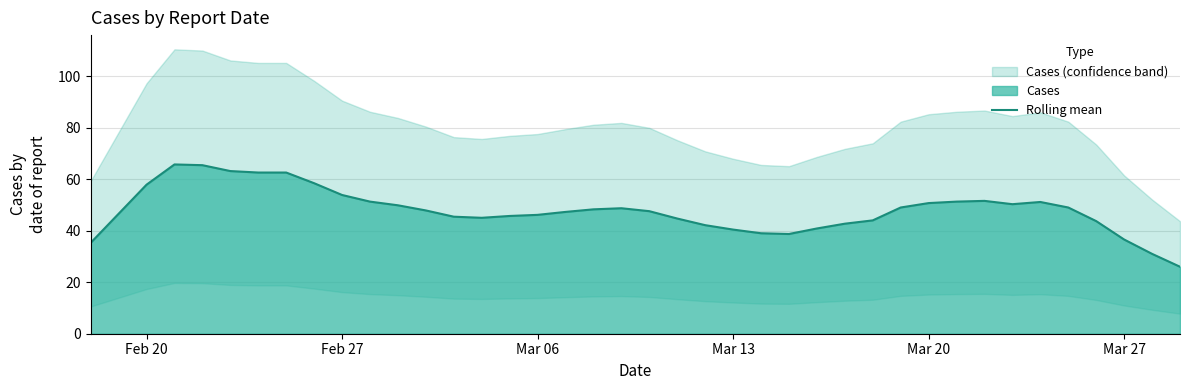

How many values are below 47?

18